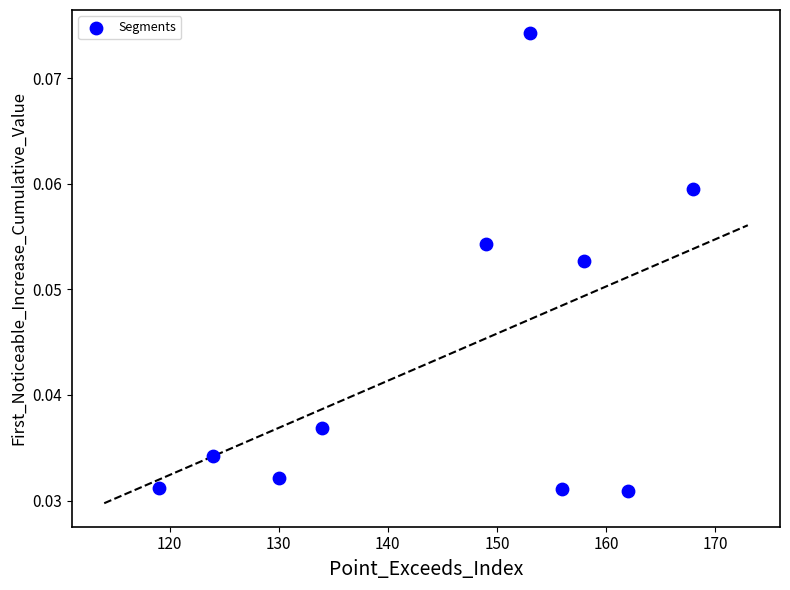

What is the range of X values (max minus min)?

49.0